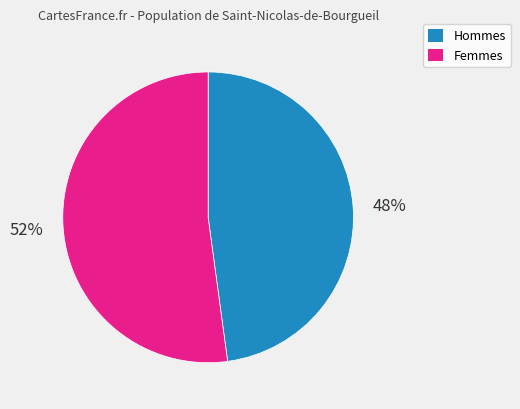

How many slices are in this pie chart?

2